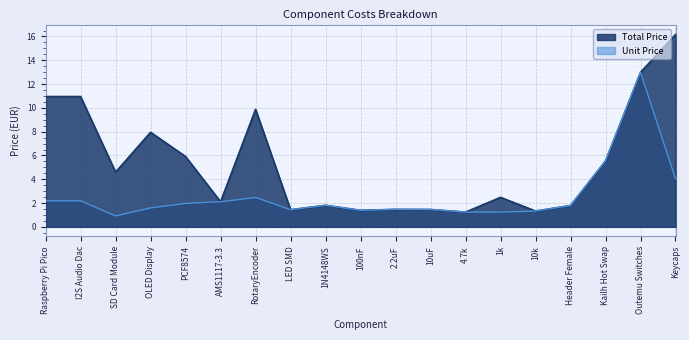

Count the number of data series in this chart.

2